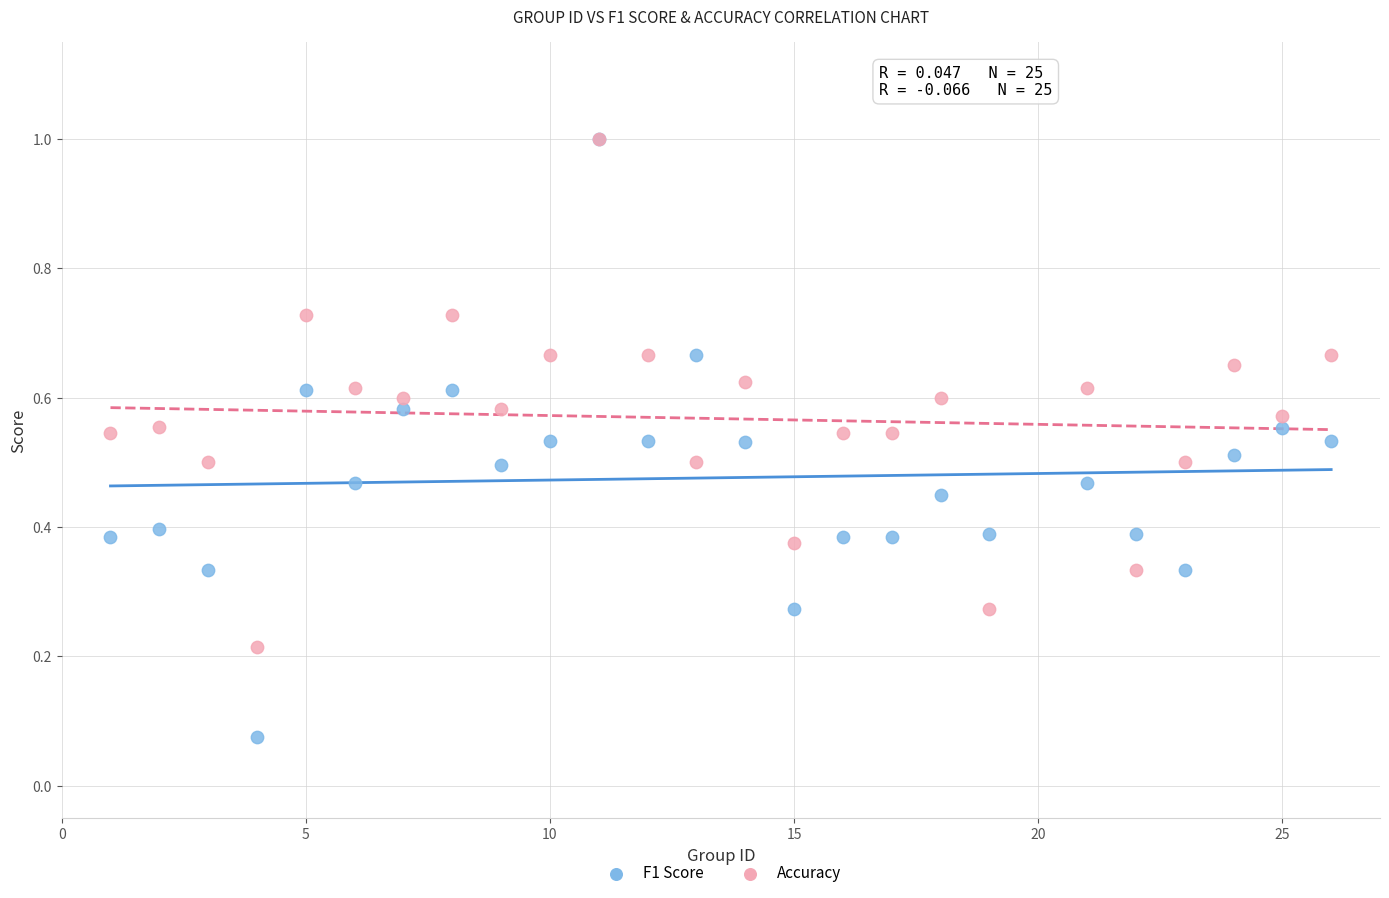

What are all the series names shown in the legend?

F1 Score, Accuracy